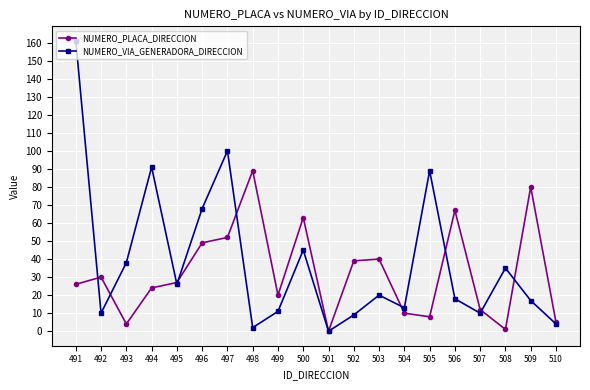

Does the chart have visible grid lines?

Yes